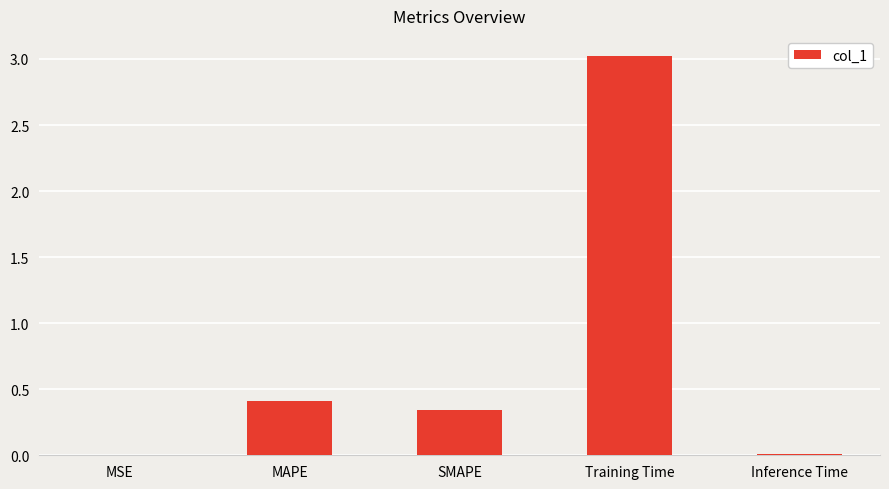

What is the change in value from MAPE to Training Time?

+2.6